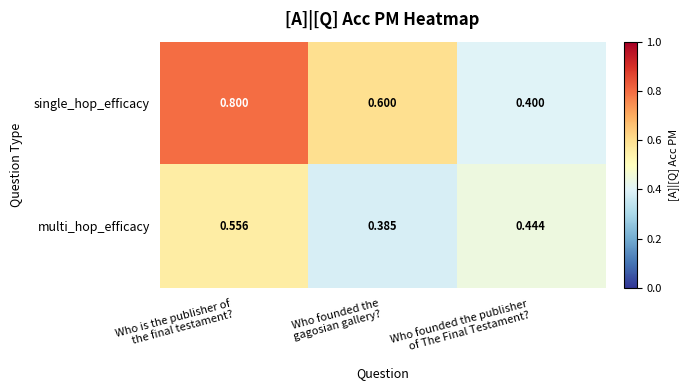

Which series has the largest total across all categories?

single_hop_efficacy